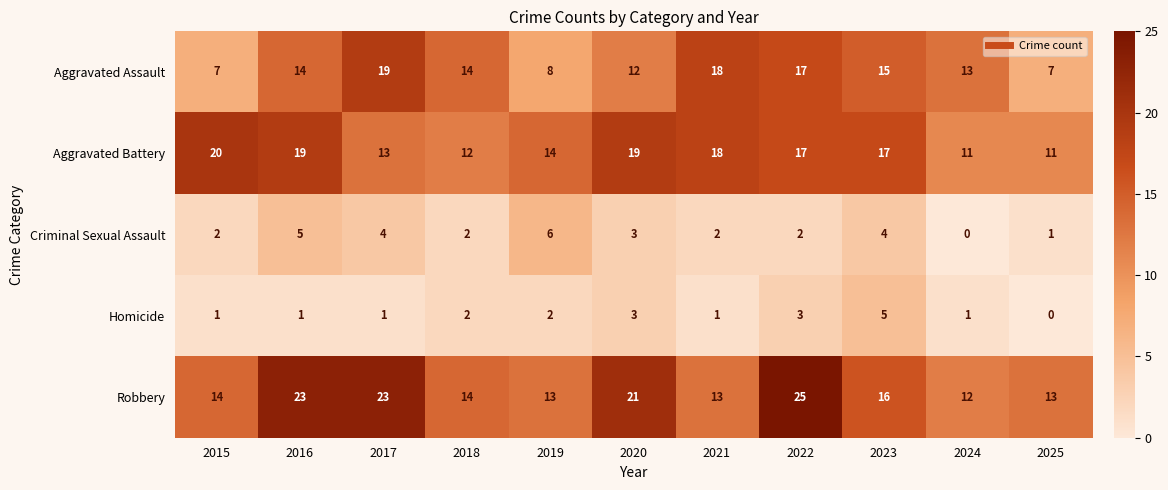

The Aggravated Battery series shows 15 at 2024. True or false?

False